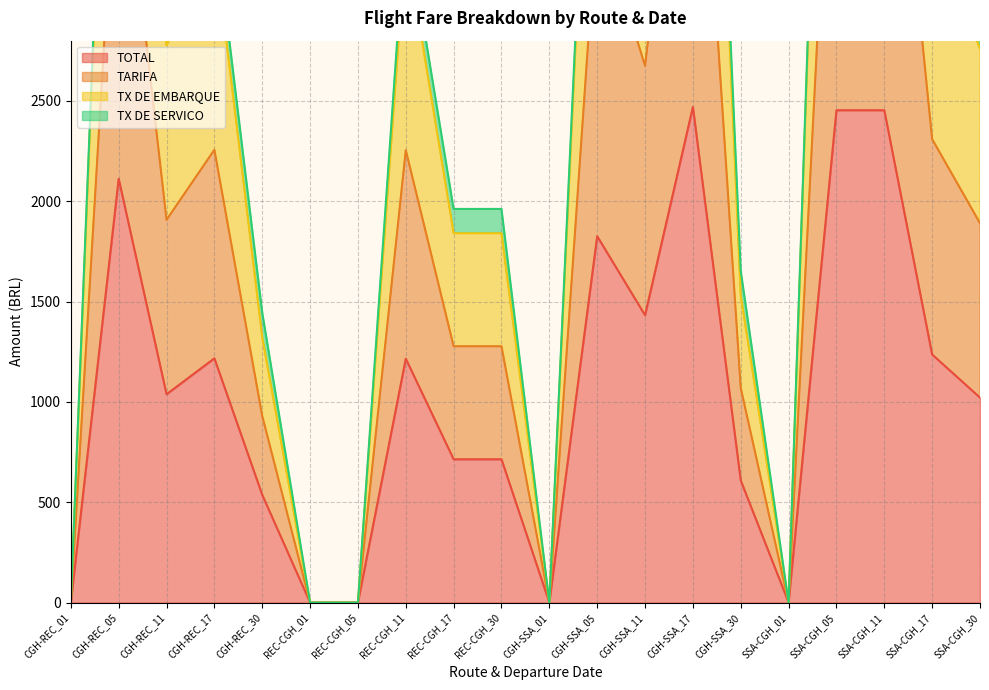

Count the number of categories in the chart.

20